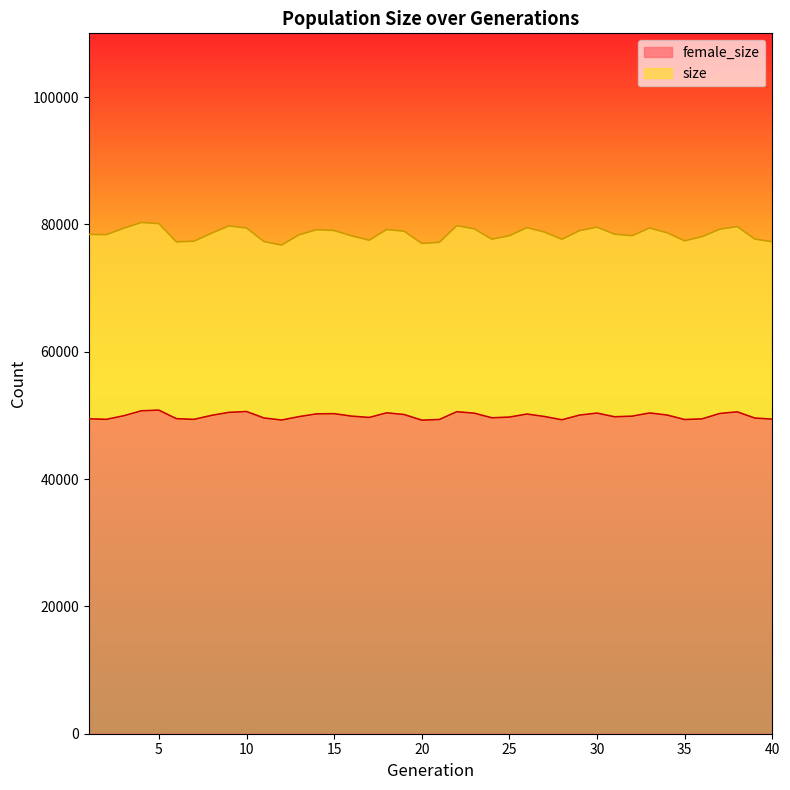

How many data points does each series have?

40